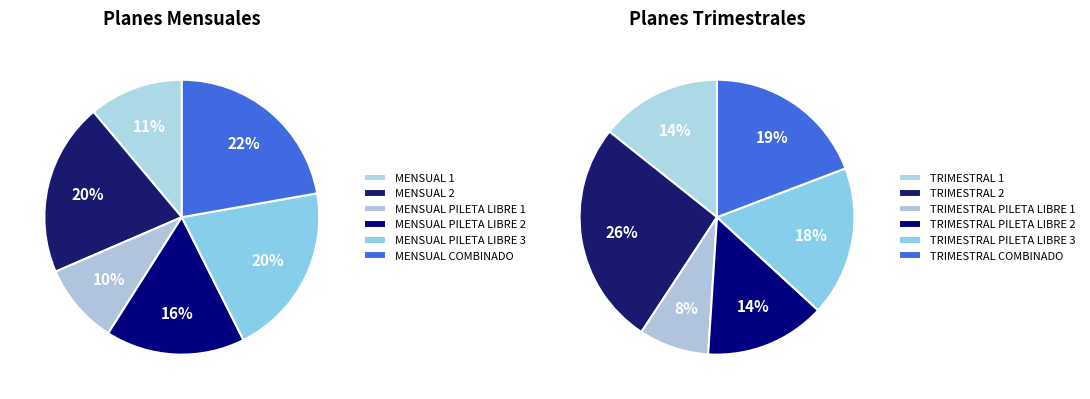

Which slice is the smallest?

MENSUAL PILETA LIBRE 1